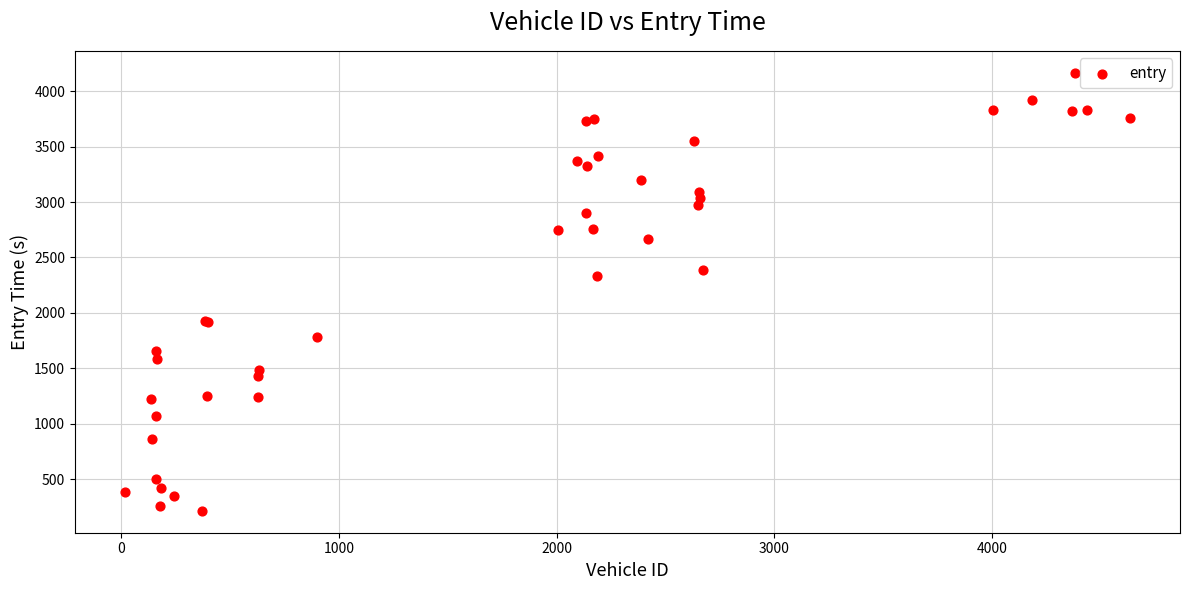

What Y value in the scatter plot is closest to 2190?

2334.0